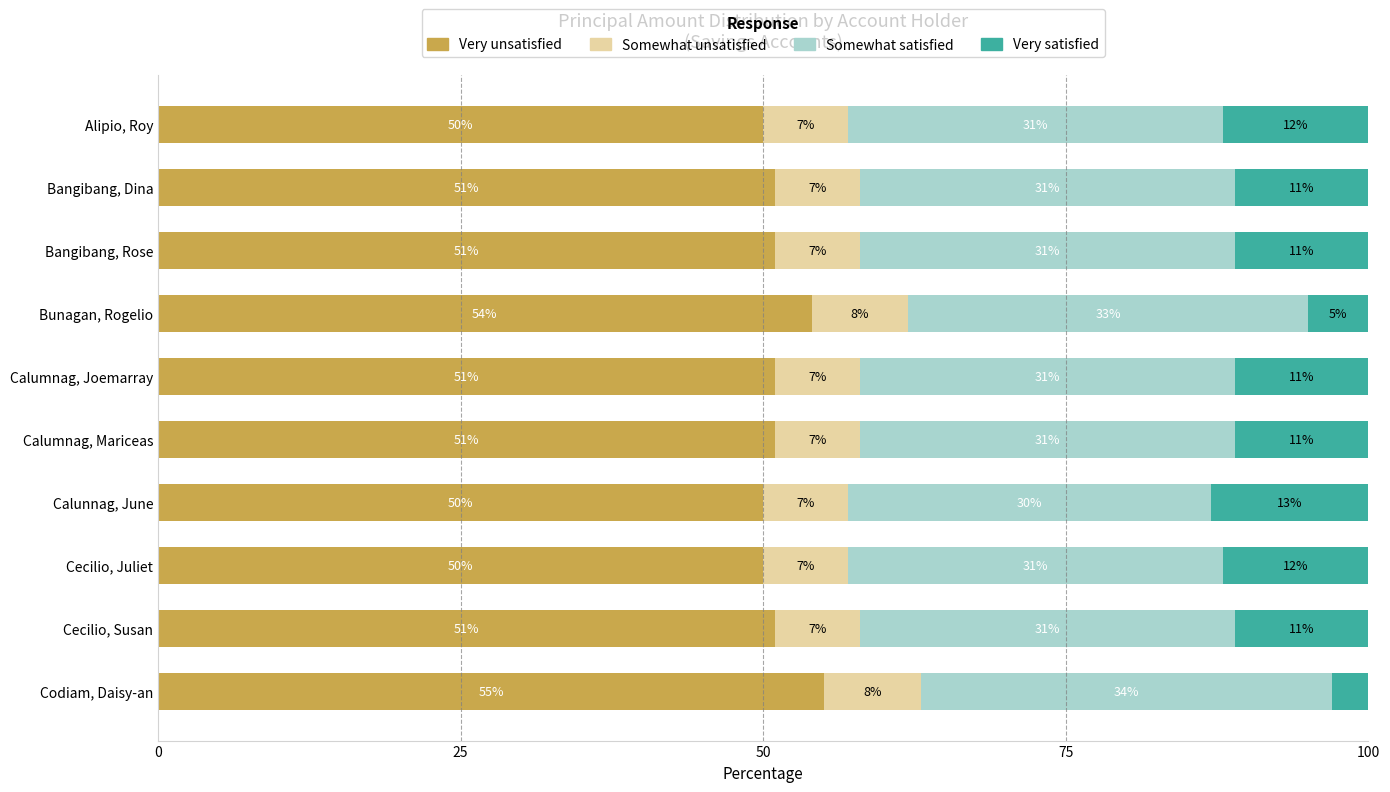

What is the total value across all series at Bunagan, Rogelio?

100